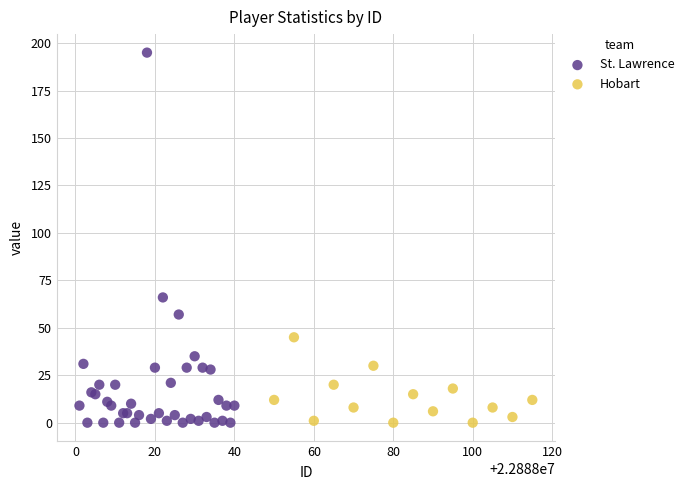

Which series has the widest spread of Y values?

St. Lawrence